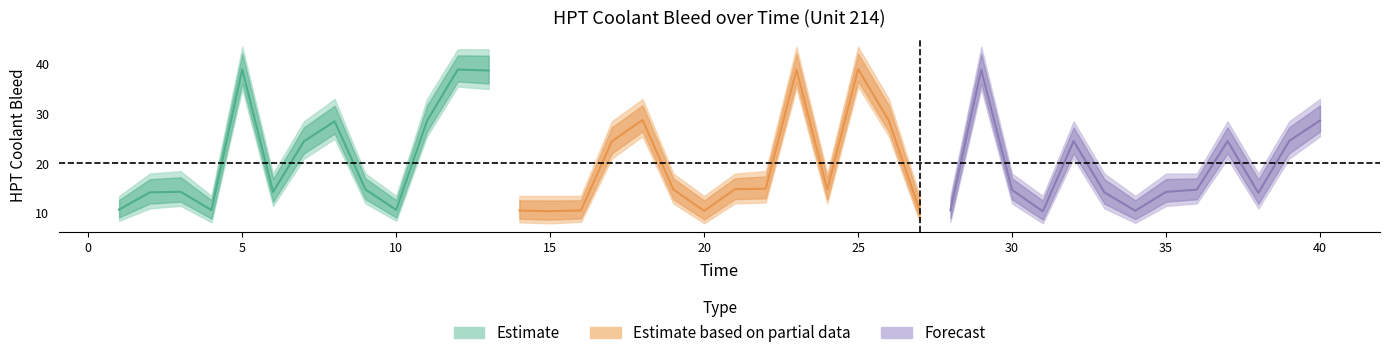

Reading left to right, what are all the values shown in this chart?

HPT_Coolant_Bleed_mean: 1=10.8	2=14.2	3=14.3	4=10.7	5=38.9	6=14.3	7=24.5	8=28.5	9=14.8	10=10.7	11=28.6	12=38.9	13=38.7	14=10.6	15=10.4	16=10.6	17=24.5	18=28.8	19=14.8	20=10.5	21=14.9	22=14.9	23=38.9	24=14.8	25=39.0	26=28.6	27=10.6	28=10.6	29=38.9	30=14.7	31=10.4	32=24.5	33=14.2	34=10.5	35=14.3	36=14.8	37=24.5	38=14.1	39=24.6	40=28.7
HPT_Coolant_Bleed_lower: 1=8.5	2=11.0	3=11.5	4=8.2	5=35.0	6=11.5	7=21.0	8=25.0	9=12.0	10=8.5	11=25.5	12=35.5	13=35.0	14=8.2	15=8.0	16=8.3	17=21.0	18=25.5	19=12.0	20=8.0	21=12.0	22=12.2	23=35.2	24=12.0	25=35.5	26=25.5	27=8.3	28=8.3	29=35.0	30=12.0	31=8.0	32=21.0	33=11.0	34=8.1	35=11.5	36=12.0	37=21.0	38=11.0	39=21.0	40=25.5
HPT_Coolant_Bleed_upper: 1=13.5	2=18.0	3=18.5	4=13.5	5=43.5	6=18.0	7=28.5	8=33.0	9=18.0	10=13.5	11=33.0	12=43.0	13=43.0	14=13.5	15=13.5	16=13.5	17=28.5	18=33.0	19=18.0	20=13.5	21=18.0	22=18.5	23=43.5	24=18.0	25=43.5	26=33.0	27=13.5	28=13.5	29=43.5	30=18.0	31=13.5	32=28.5	33=18.0	34=13.5	35=18.0	36=18.0	37=28.5	38=18.0	39=28.5	40=33.0
Time: 1=1.0	2=2.0	3=3.0	4=4.0	5=5.0	6=6.0	7=7.0	8=8.0	9=9.0	10=10.0	11=11.0	12=12.0	13=13.0	14=14.0	15=15.0	16=16.0	17=17.0	18=18.0	19=19.0	20=20.0	21=21.0	22=22.0	23=23.0	24=24.0	25=25.0	26=26.0	27=27.0	28=28.0	29=29.0	30=30.0	31=31.0	32=32.0	33=33.0	34=34.0	35=35.0	36=36.0	37=37.0	38=38.0	39=39.0	40=40.0